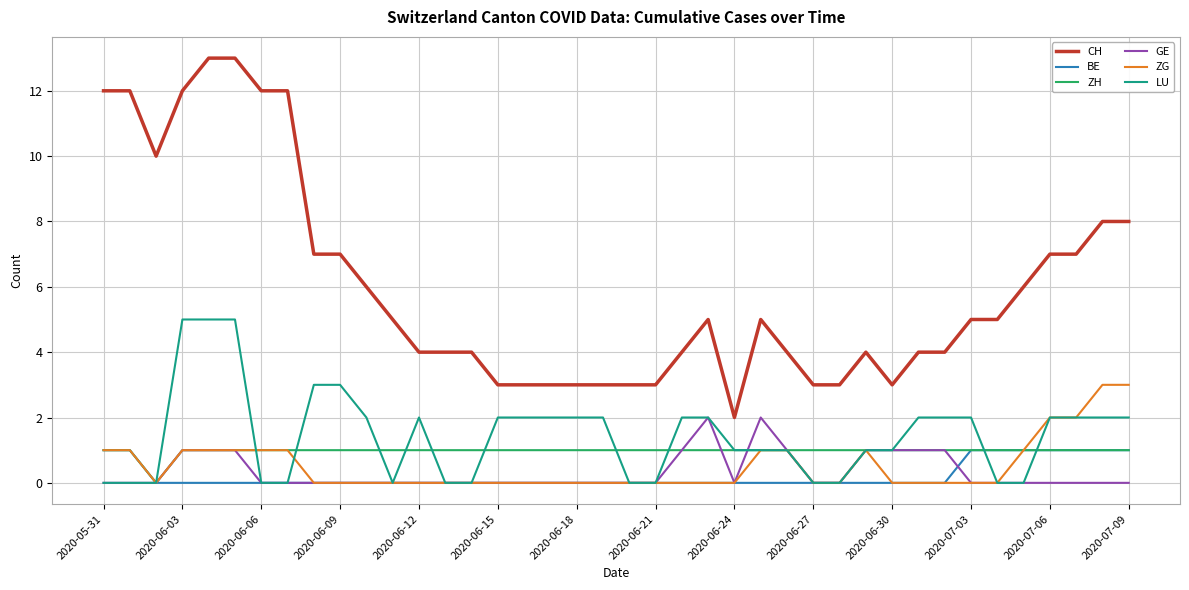

What is the maximum value for CH?

13